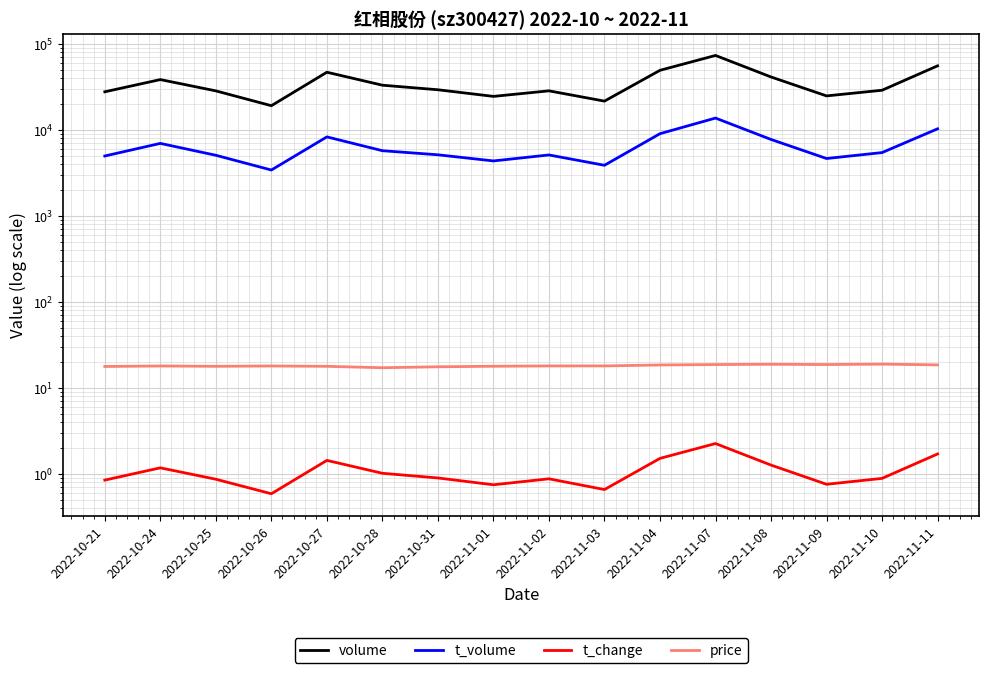

Which series has the largest total across all categories?

volume